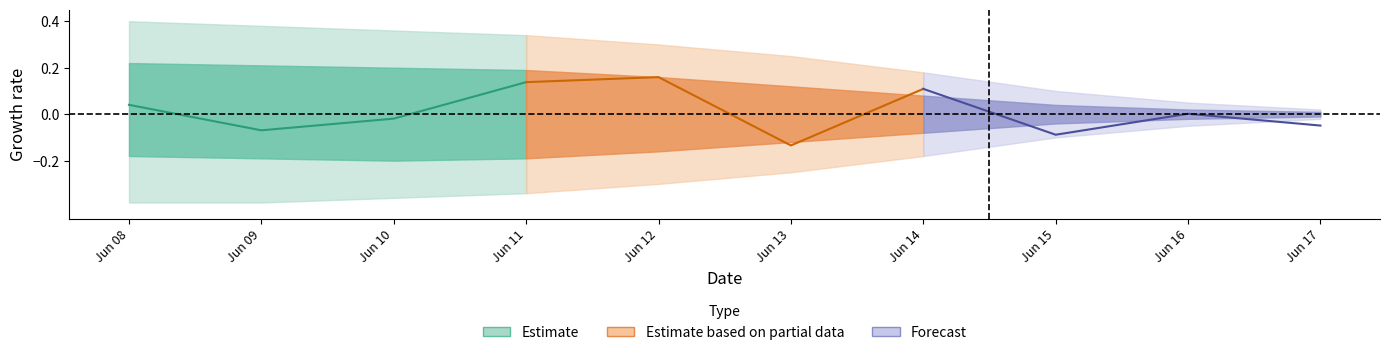

Which has a higher value, 4 or 9?

4